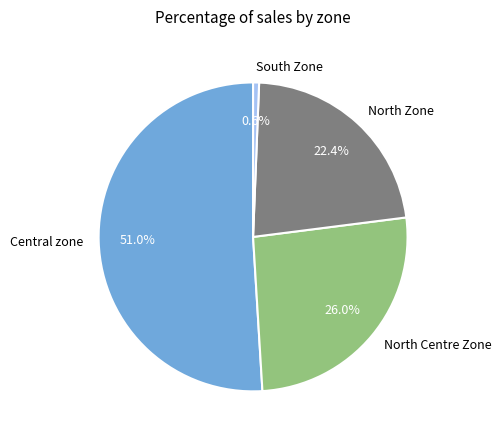

Approximately how many times larger is the value at North Zone compared to North Centre Zone?

0.9